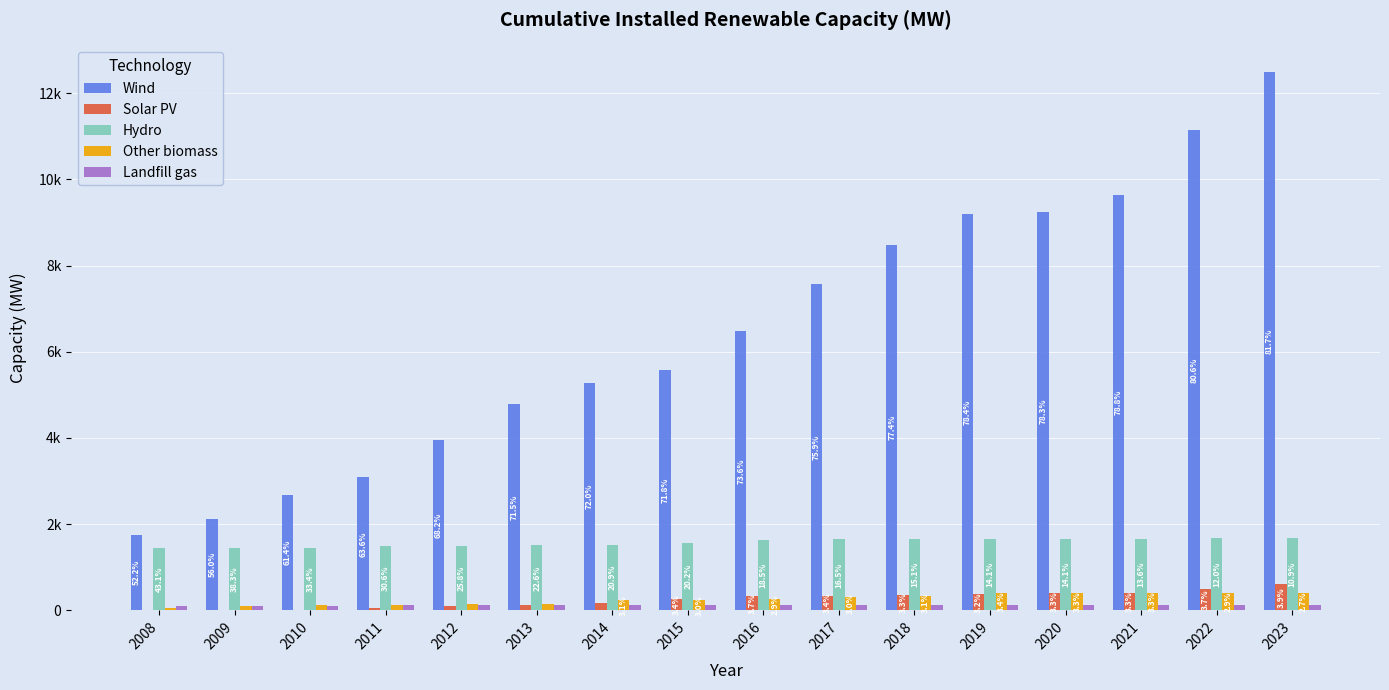

Are the bars grouped side by side (vs. stacked)?

Yes